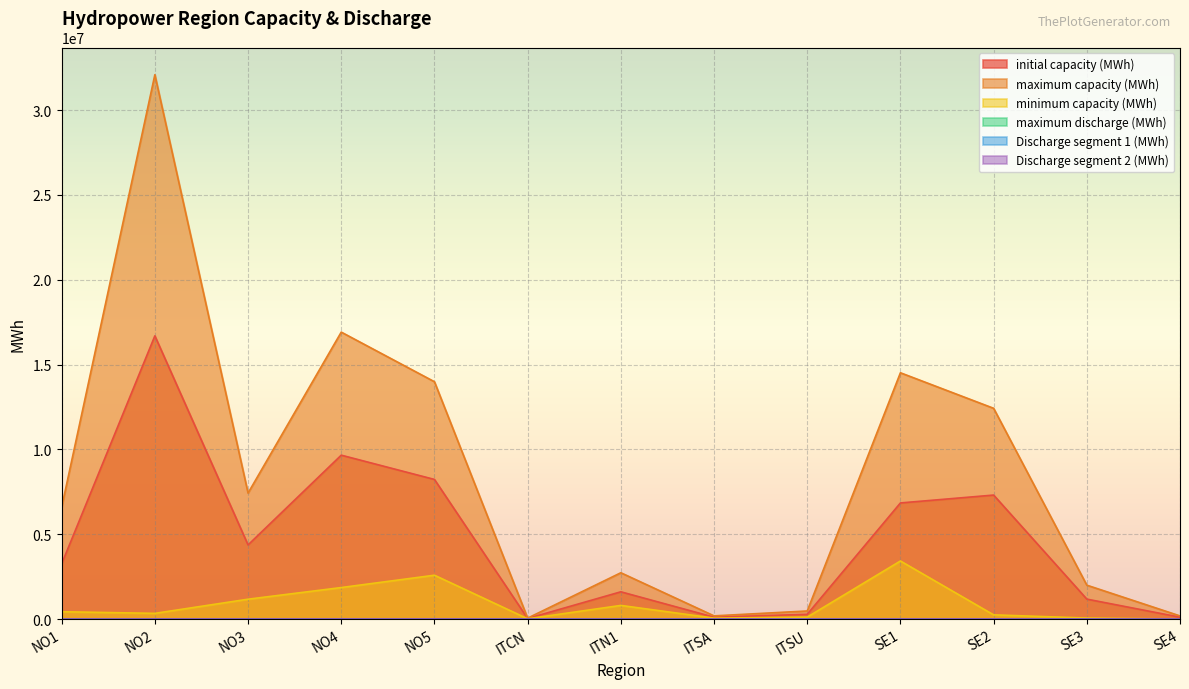

What is the maximum value shown in the chart?

32089695.2